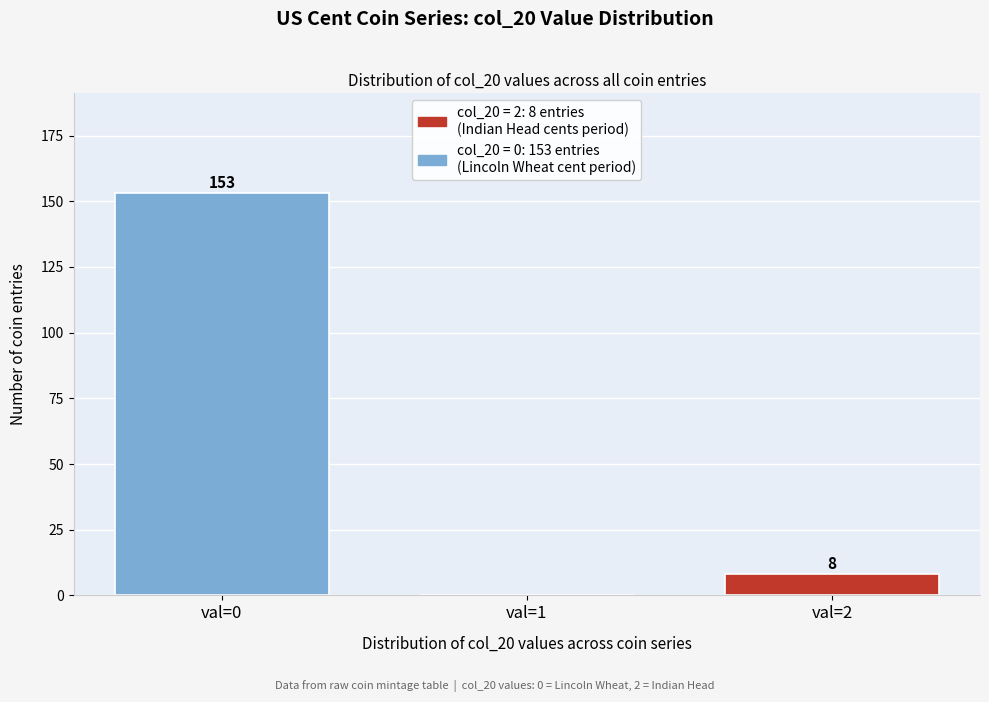

Reading left to right, extract all data points from this chart.

val=0=153	val=1=0	val=2=8